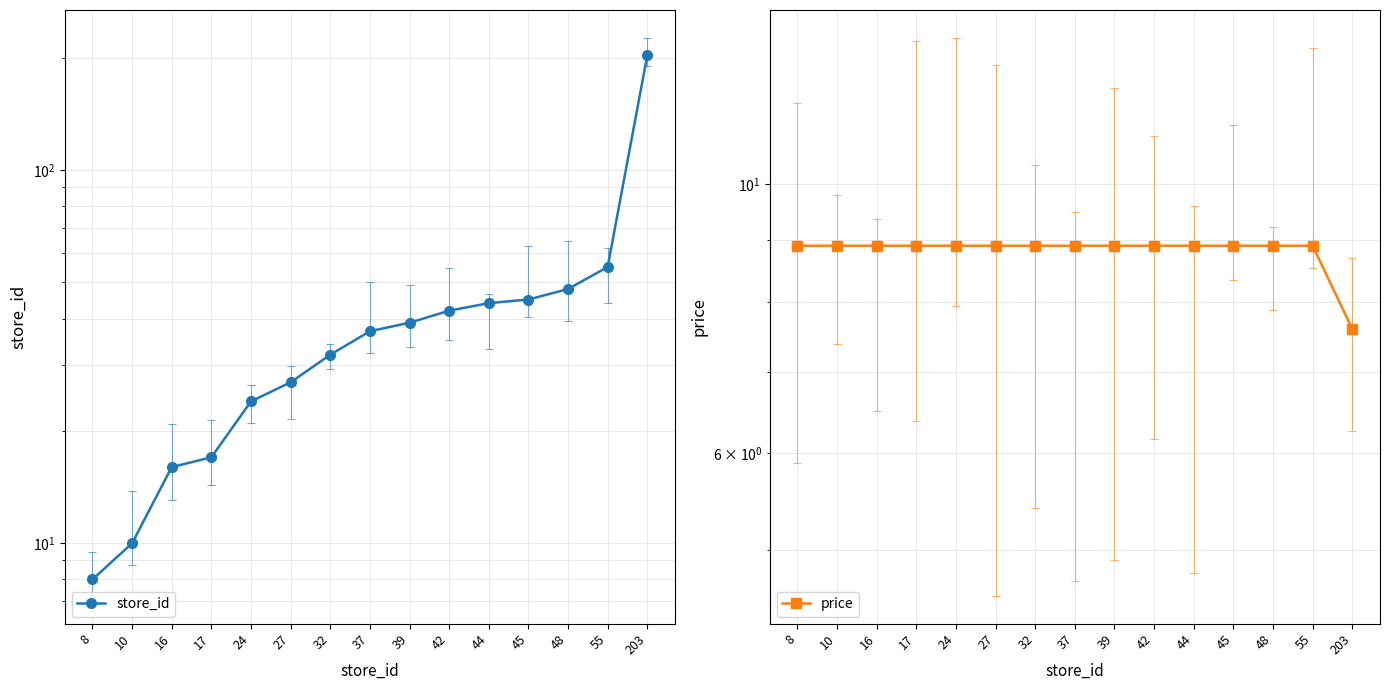

At which label is price closest to 8?

203